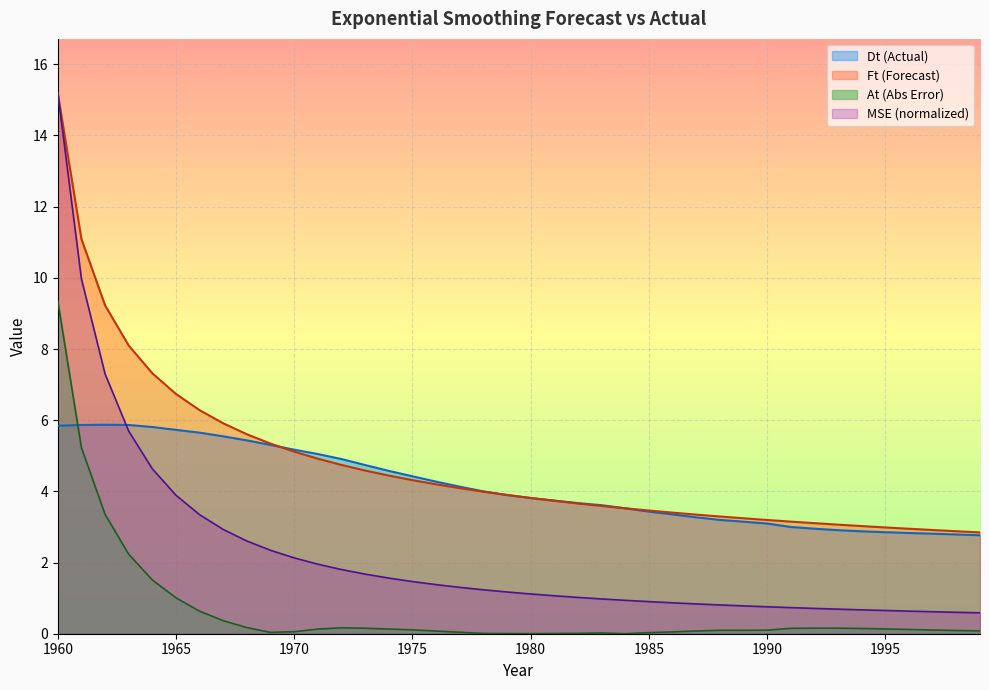

How many lines are shown in the chart?

4